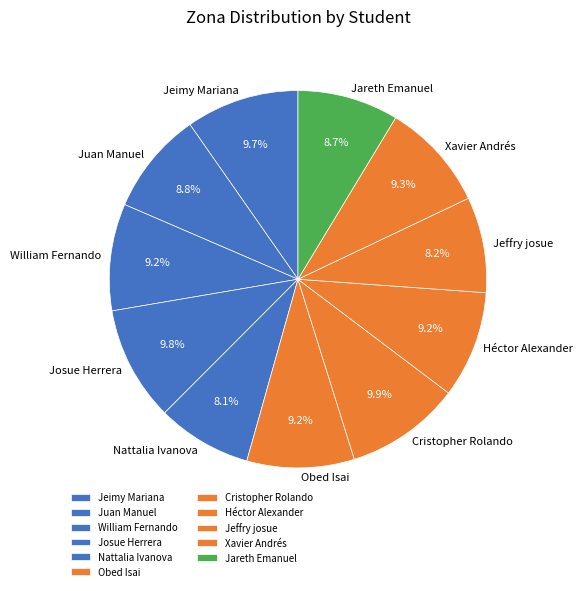

Does William Fernando represent more than half of the total?

No